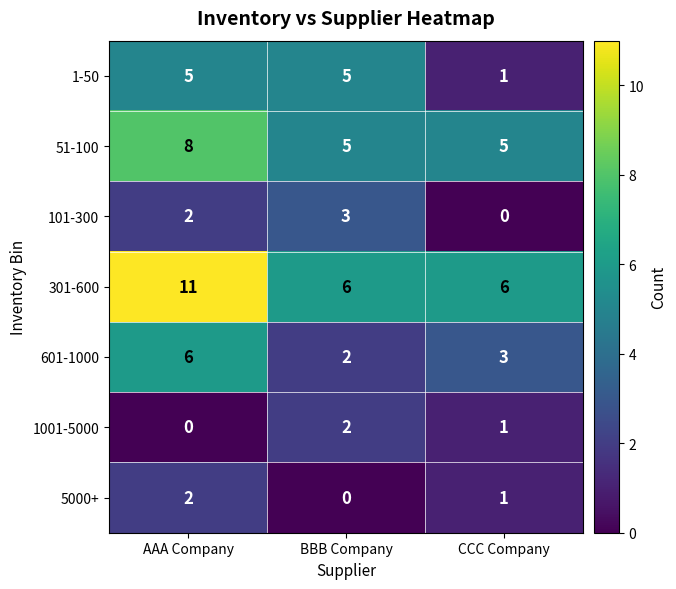

At which label does 5000+ reach its minimum?

BBB Company